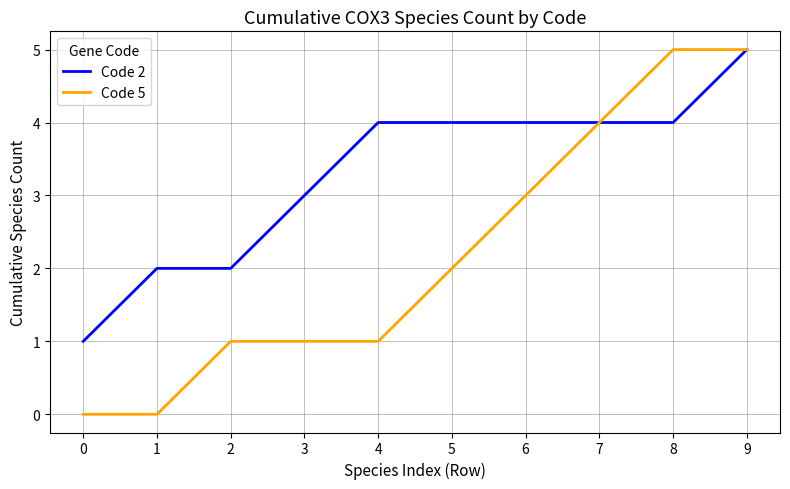

What is the total value across all series at 2?

3